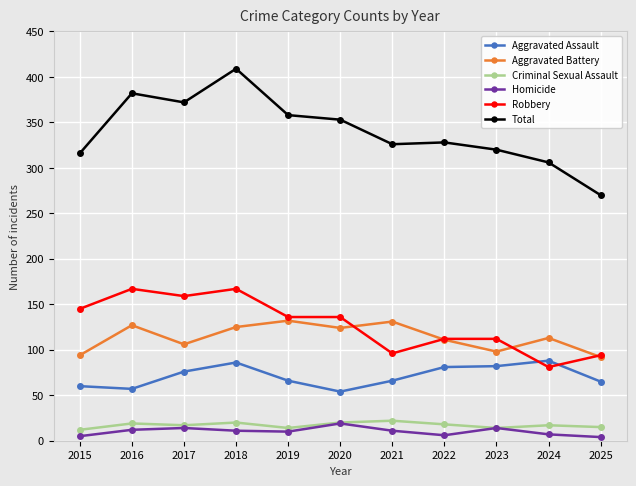

What is the difference between the Aggravated Assault values at 2019 and 2017?

10